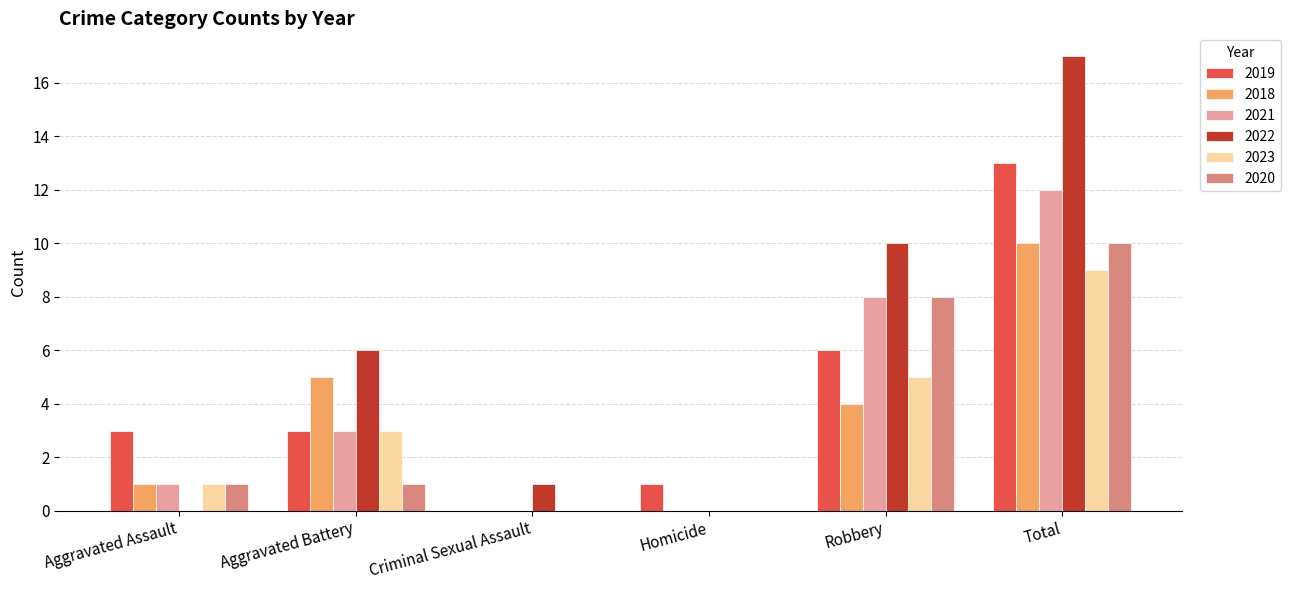

What is the spread (max minus min) of values at Aggravated Assault?

3